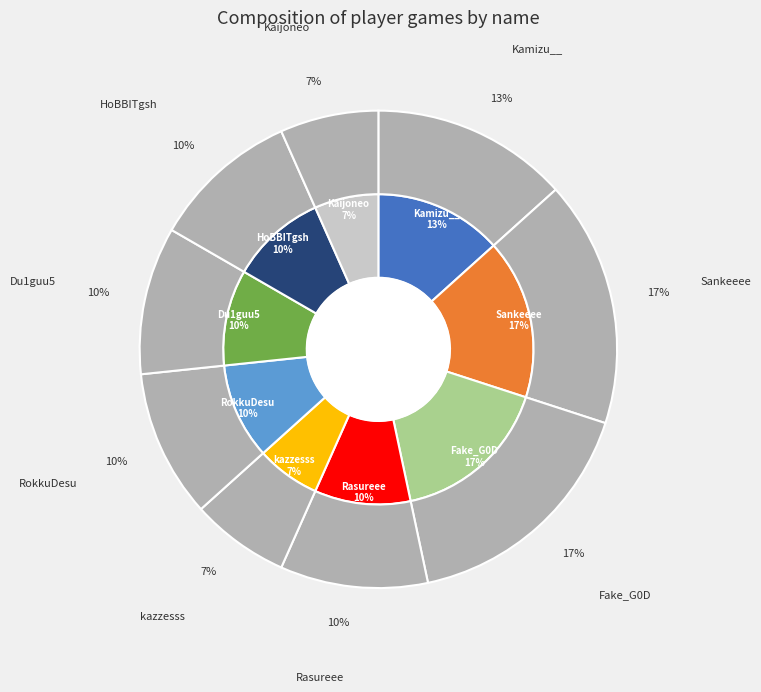

True or false: Kamizu__ accounts for 2% of the total.

False